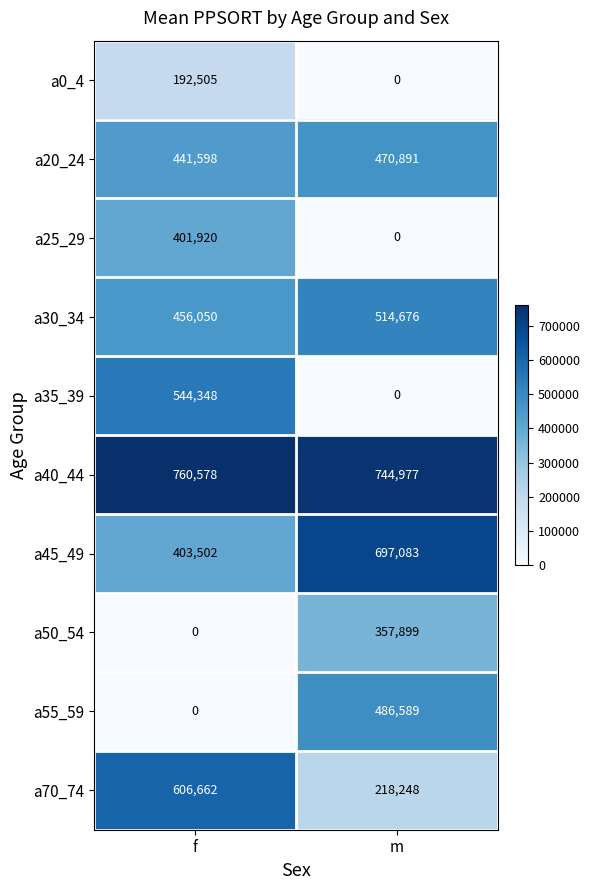

How many data points does each series have?

2